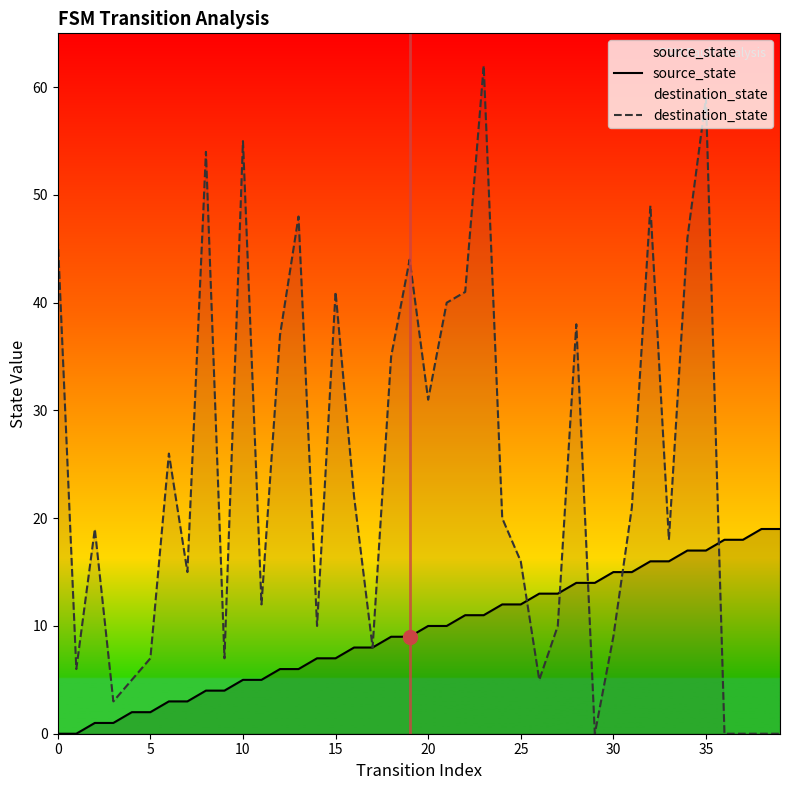

How many values in the source_state series exceed 10?

18